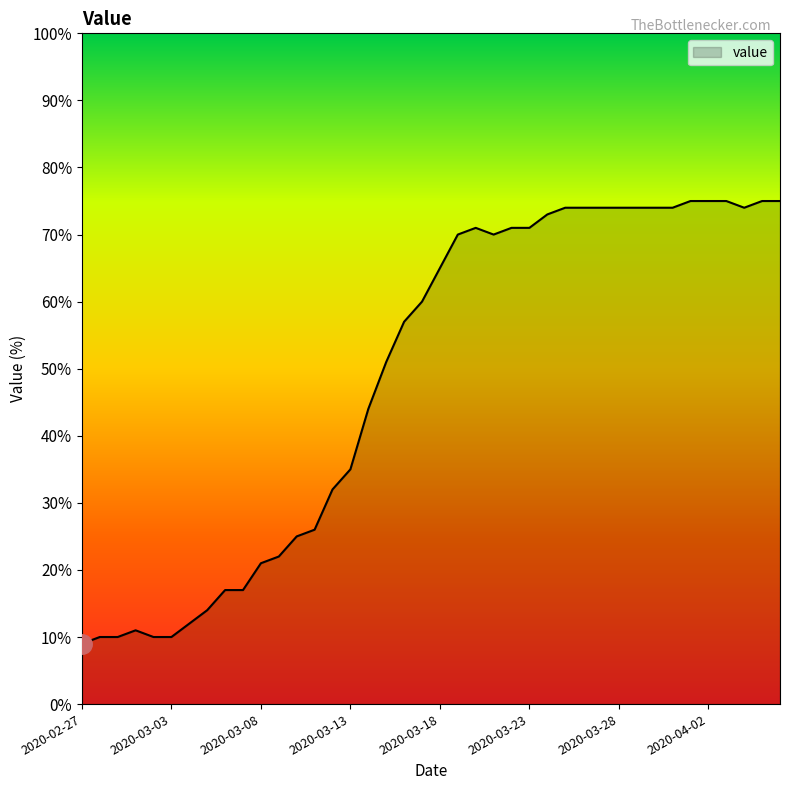

What is the difference between the maximum and minimum values?

66.0